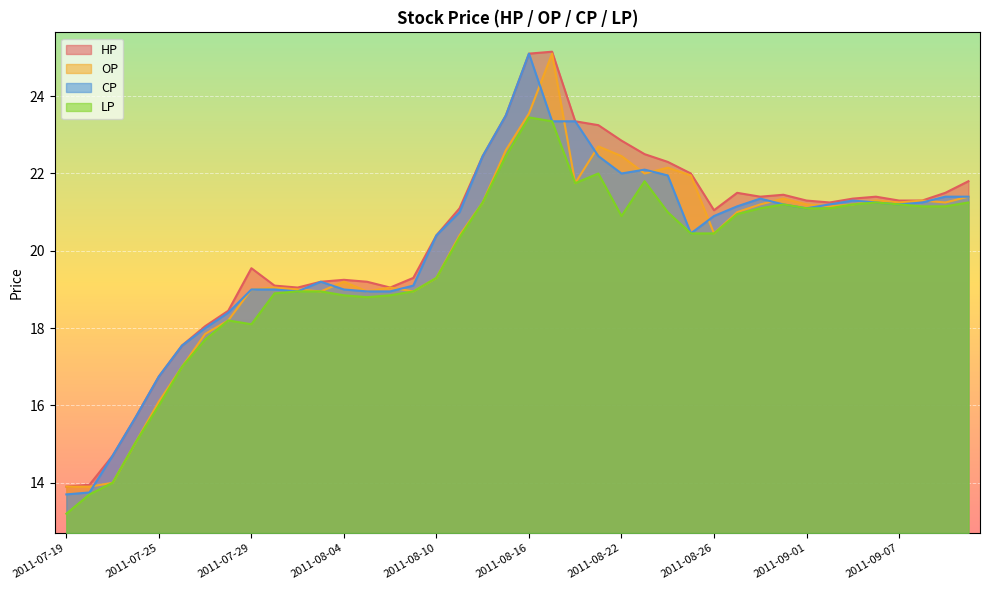

What is the smallest value displayed?

13.2